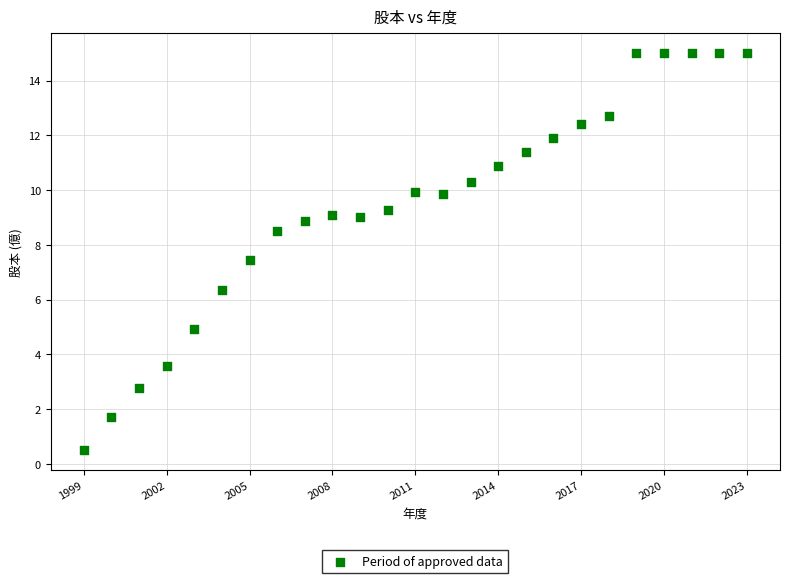

What Y value in the scatter plot is closest to 7?

7.5